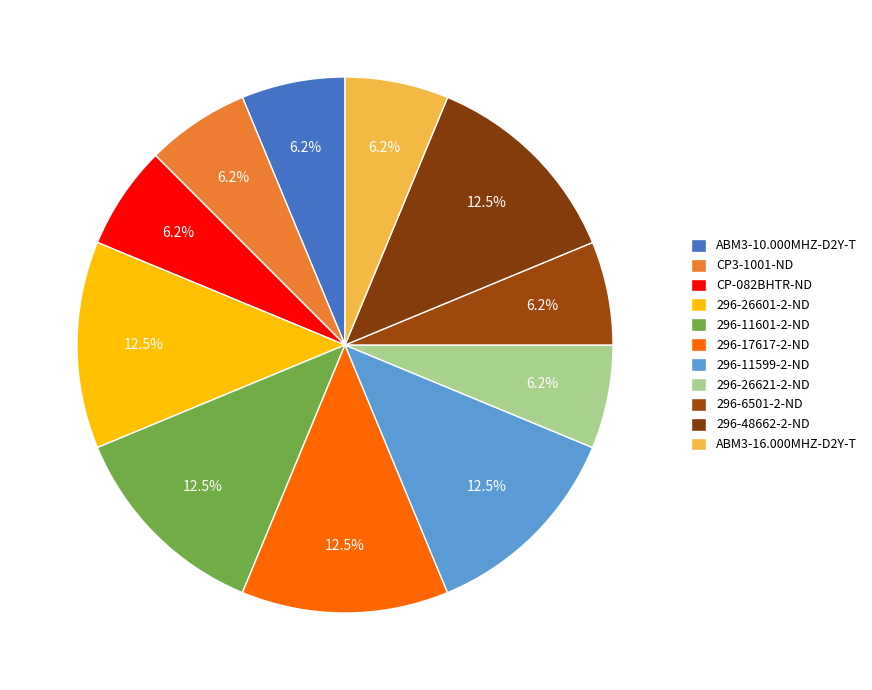

What percentage do 296-48662-2-ND and ABM3-10.000MHZ-D2Y-T together represent?

18.8%